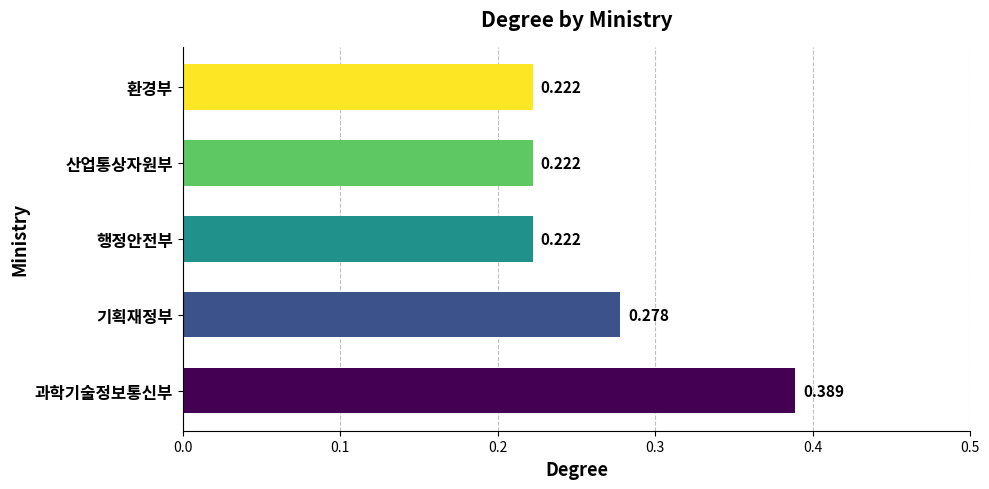

At which category does the chart reach its peak across all series?

과학기술정보통신부